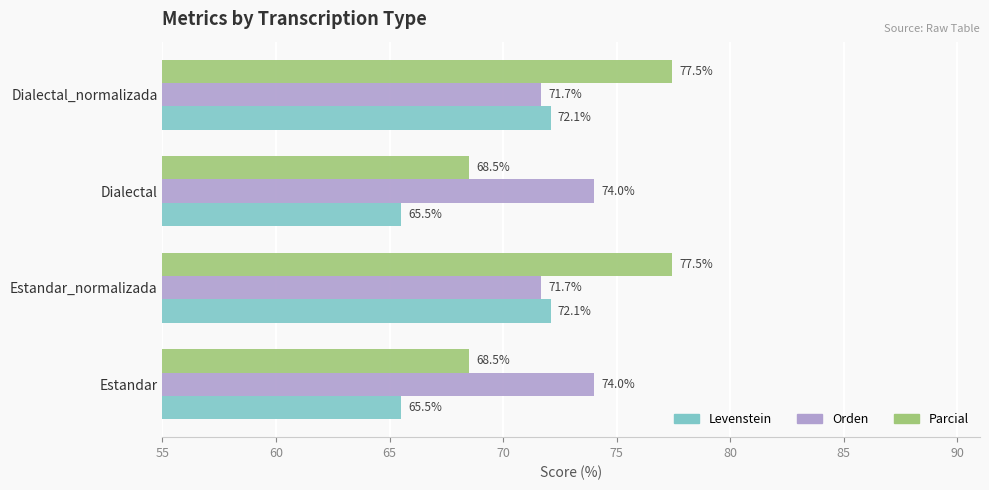

Rank the series by their maximum value, from lowest to highest.

Levenstein, Orden, Parcial